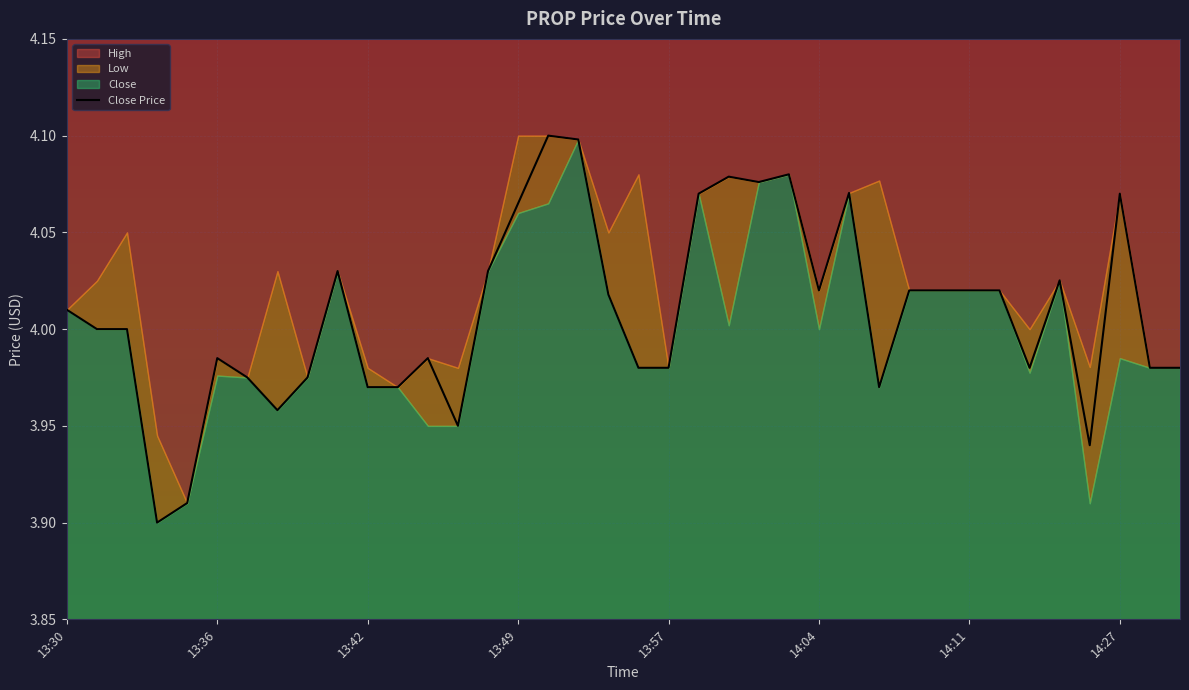

What is the difference between the second highest and minimum values?

0.2